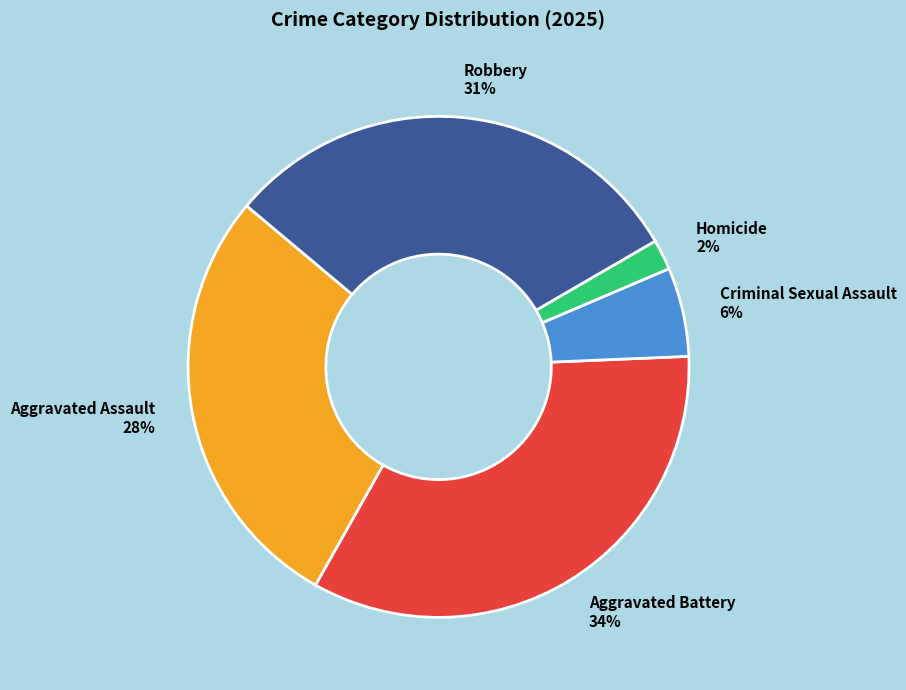

Count the number of slices in the pie.

5